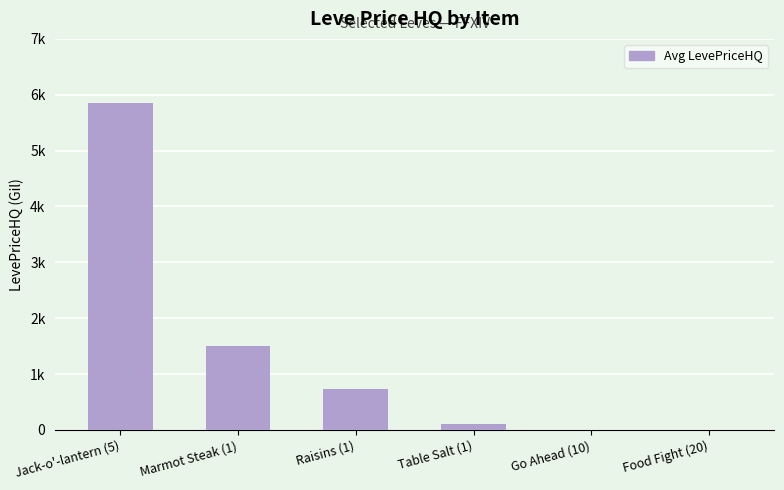

Rank the categories by value from highest to lowest.

Jack-o'-lantern (5), Marmot Steak (1), Raisins (1), Table Salt (1), Go Ahead (10), Food Fight (20)